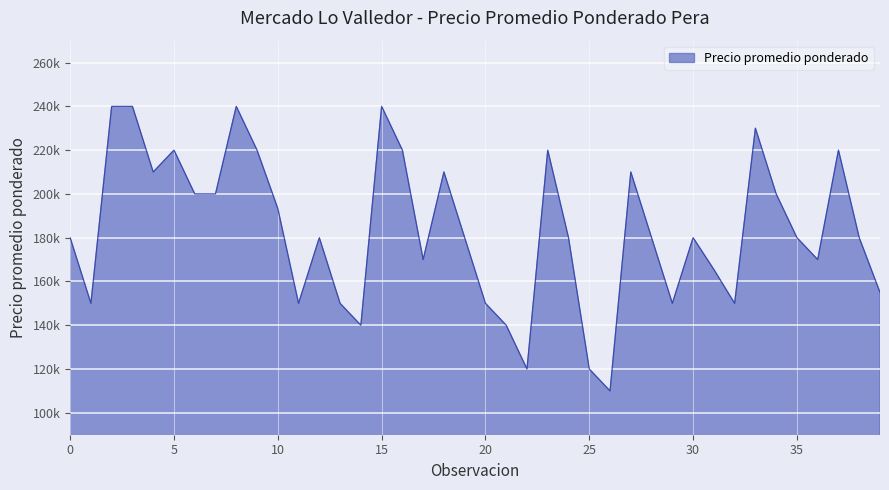

What is the minimum value shown in the chart?

110000